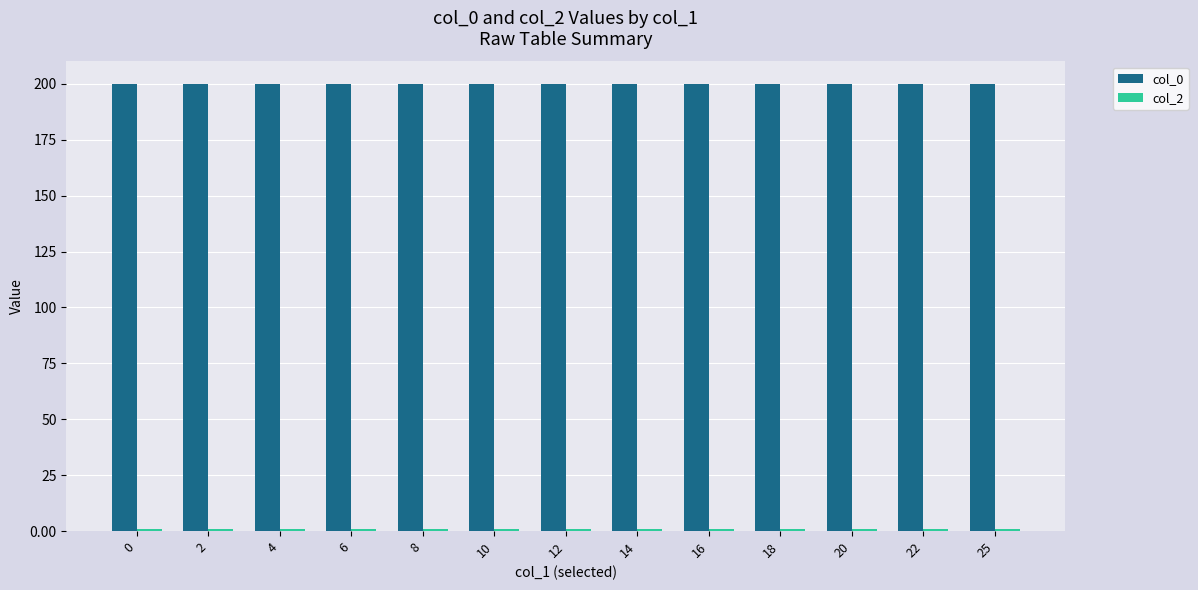

What is the value of the col_0 bar at the 2nd from the left?

200.0